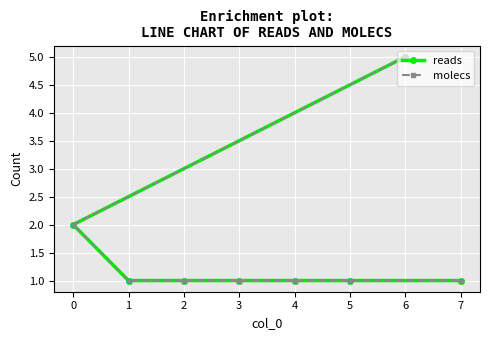

What is the average value of the reads series?

2